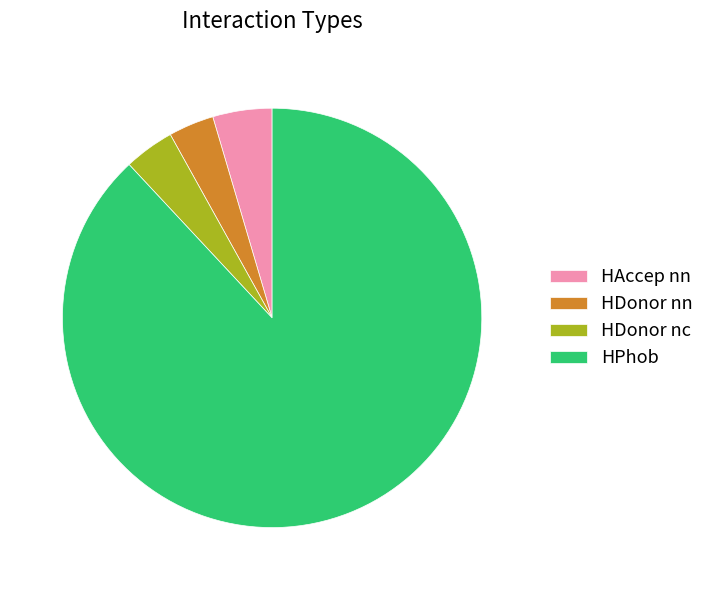

Is the sum of HAccep nn and HPhob greater than half?

Yes